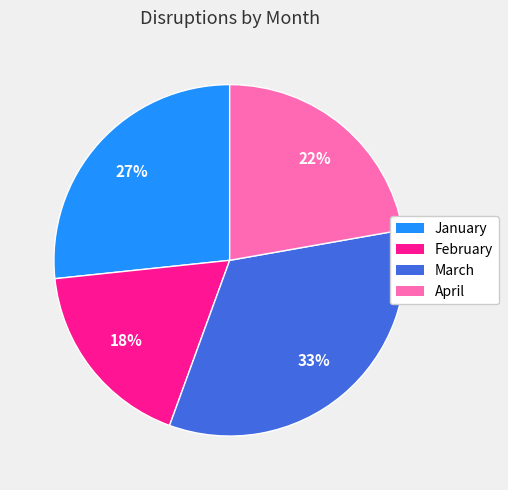

How many segments does this pie chart have?

4